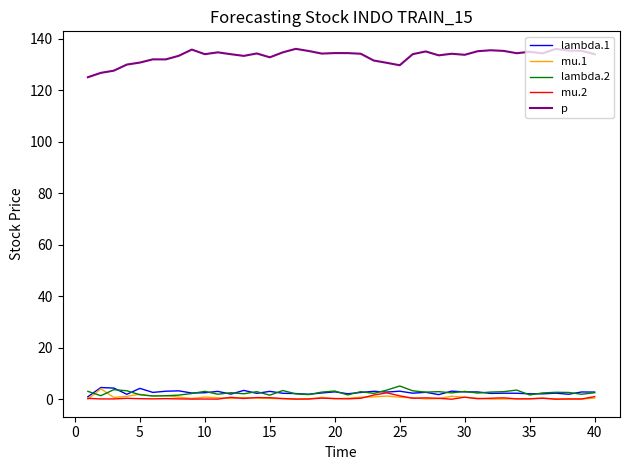

What is the difference between the second highest and minimum values in the p series?

11.0